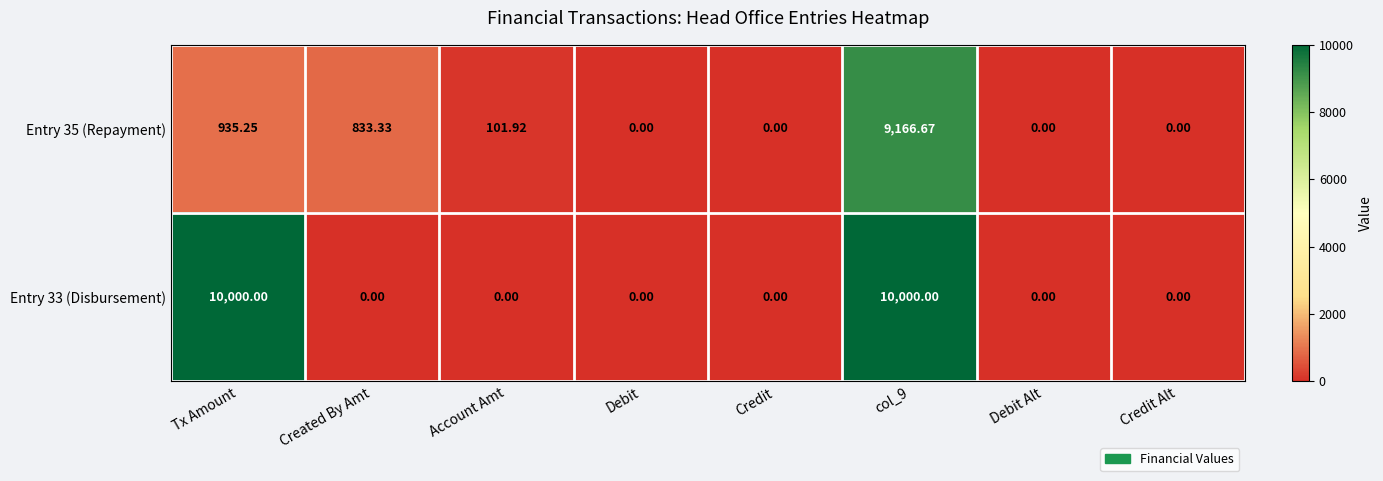

List the series in order of their peak value, highest first.

Entry 33 (Disbursement), Entry 35 (Repayment)